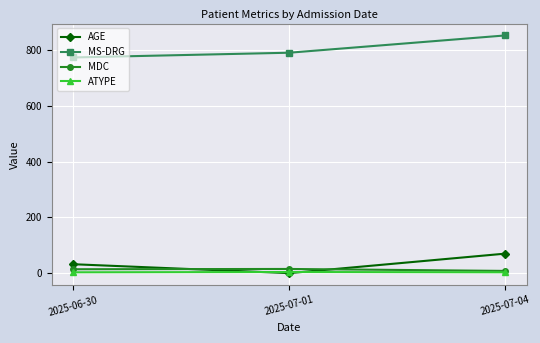

Is it true that MS-DRG equals 774 at 2025-06-30?

True